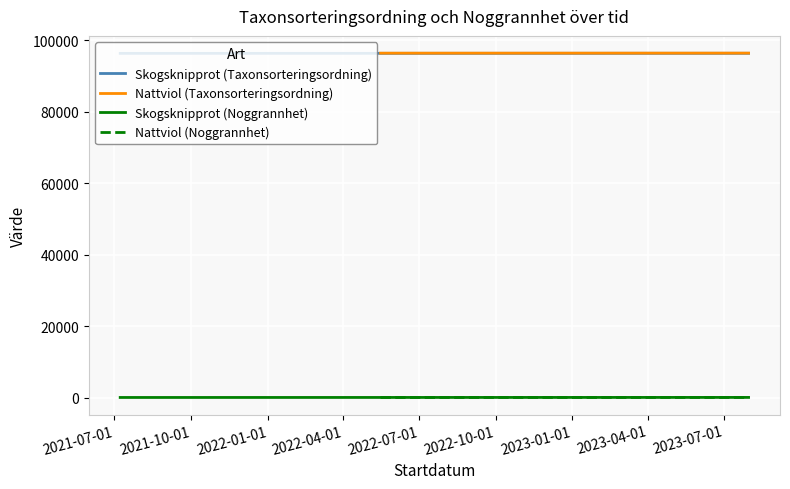

Does the chart display data point markers on the line(s)?

No